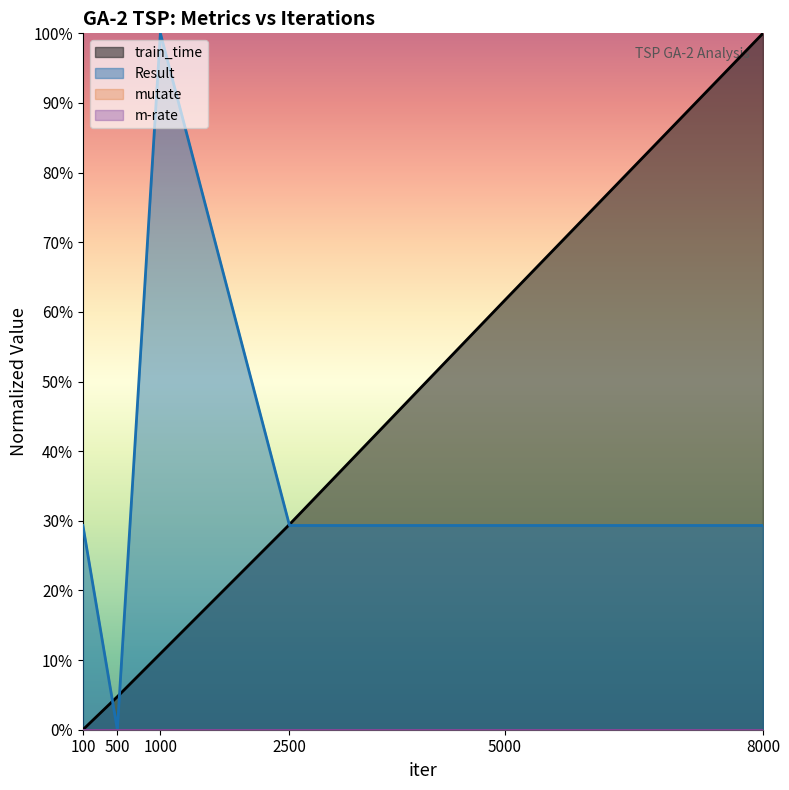

What is the highest value of the Result series?

1.0